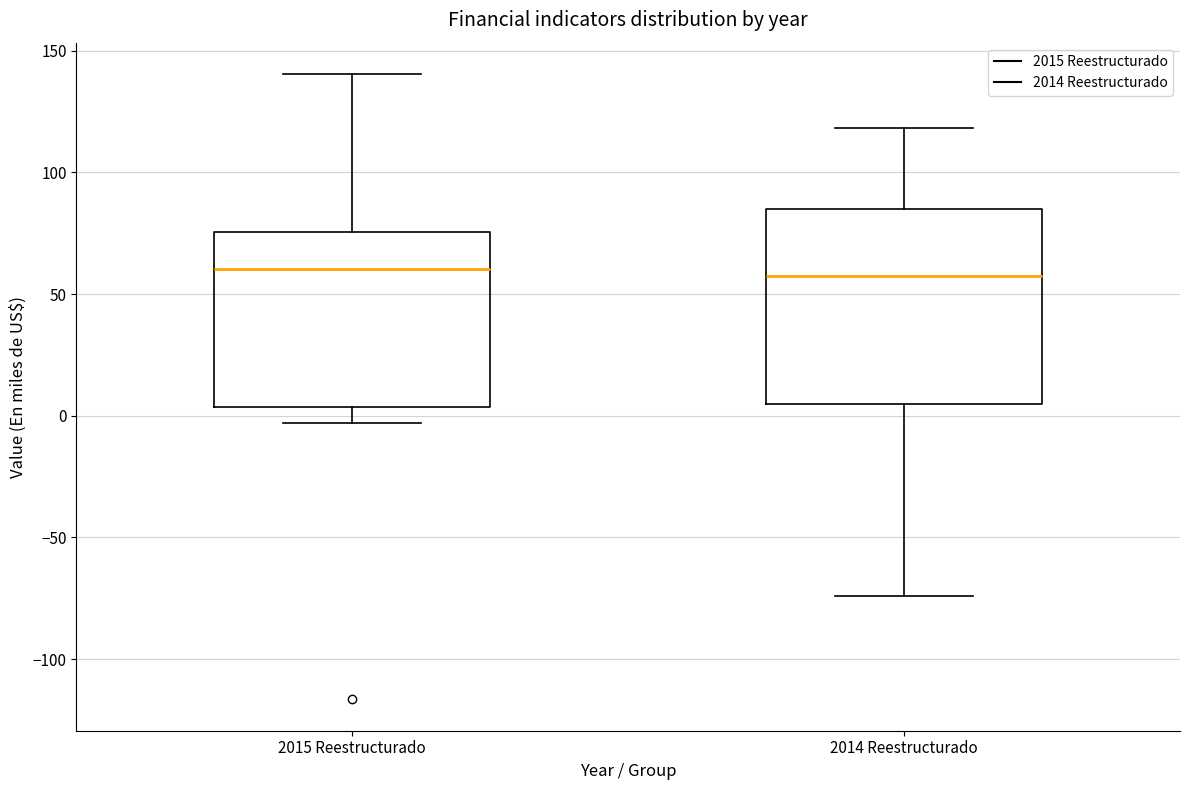

Reading left to right, transcribe this box plot: for each box, give where its median line is, the range the box spans, and where its two whiskers end, as read against the y-axis. The values are not printed on the chart, so give them approximately, as read against the axis.

2015 Reestructurado: median 60, box 5 to 75, whiskers -5 to 140
2014 Reestructurado: median 60, box 5 to 85, whiskers -75 to 120